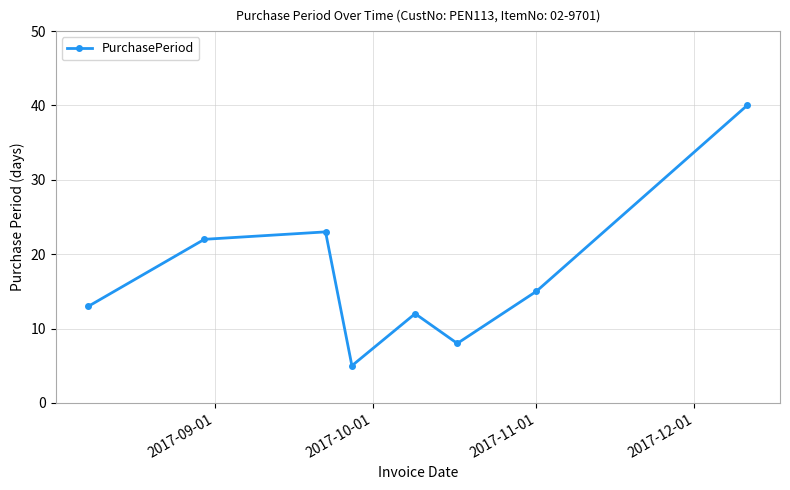

What is the greatest value displayed?

40